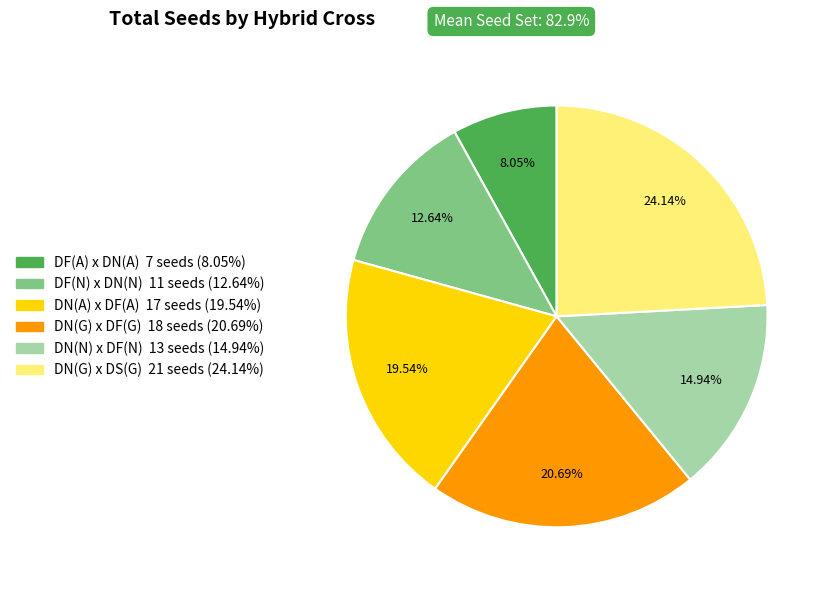

Is DN(A) x DF(A) the majority of the pie?

No